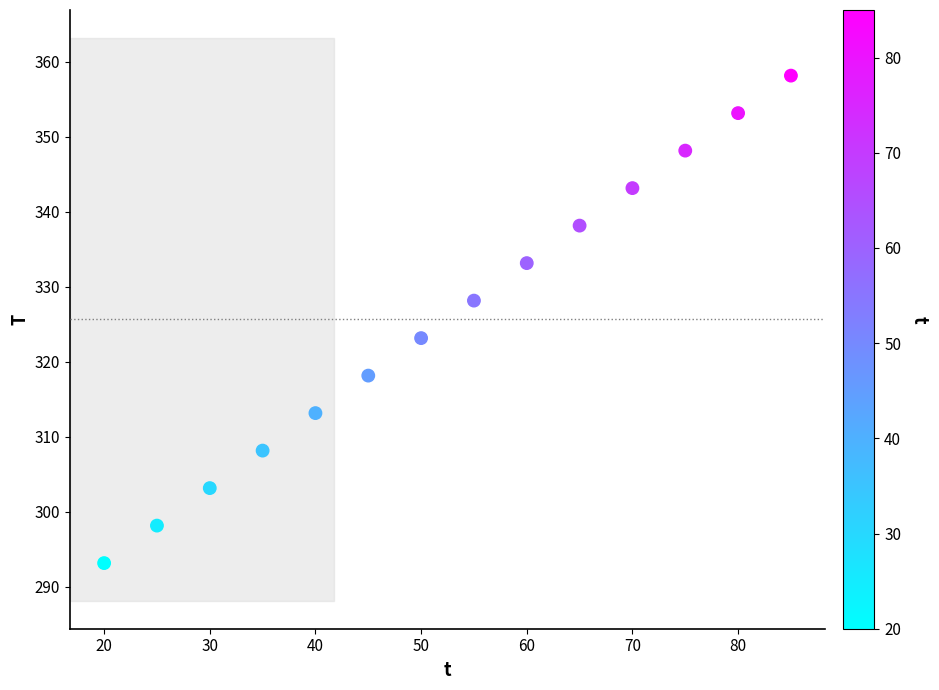

What is the range of Y values (max minus min)?

65.0